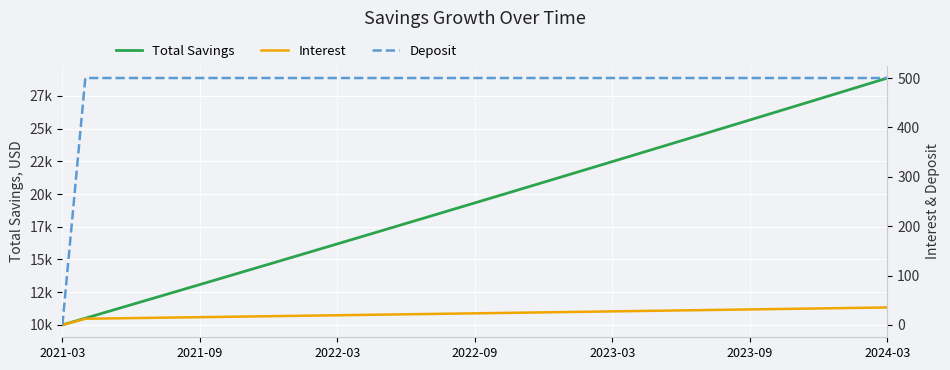

Is it true that Interest equals 13.1 at 2022-03?

True